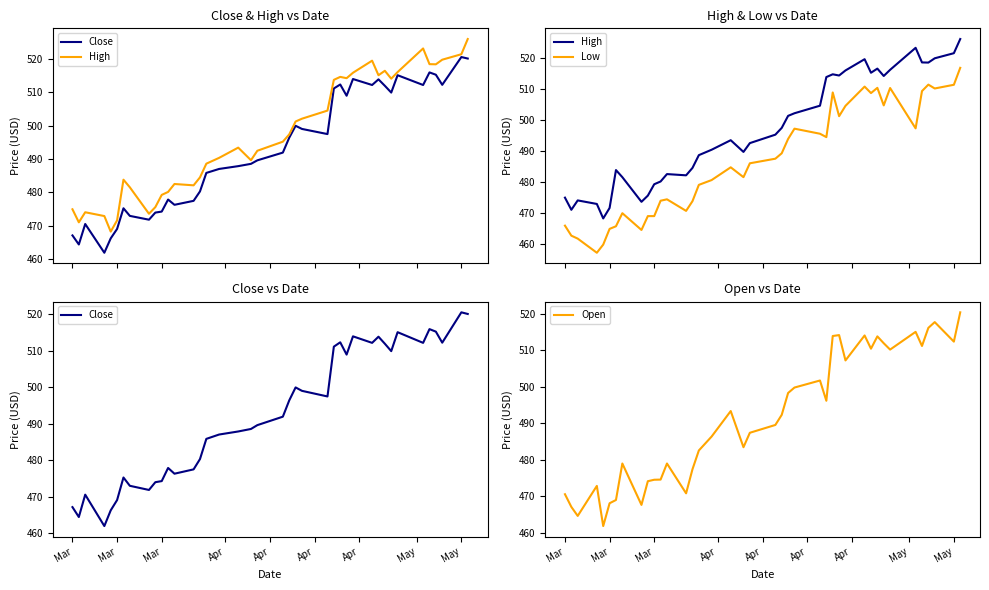

True or false: Close and High intersect in this chart.

False